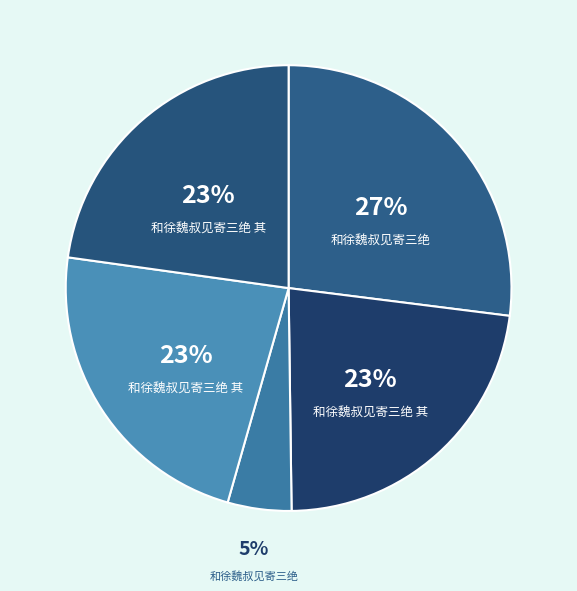

Count the number of slices in the pie.

5